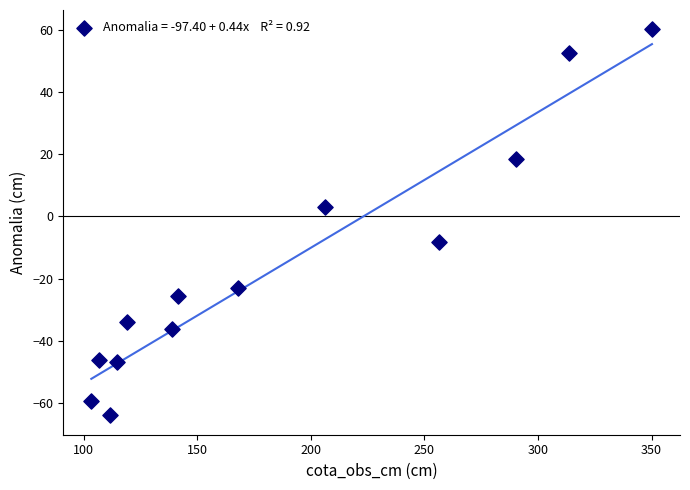

What is the range of Y values (max minus min)?

124.3